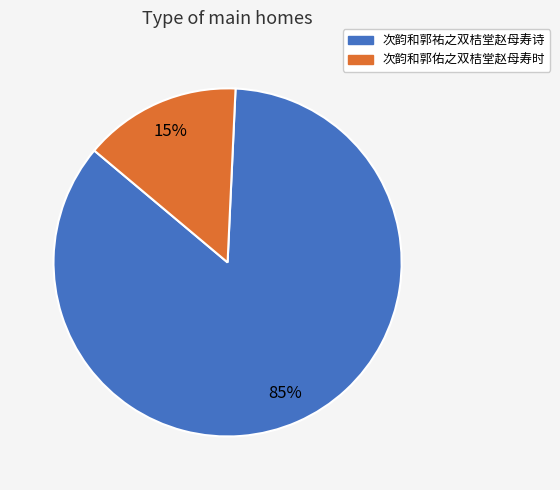

Does 次韵和郭祐之双桔堂赵母寿诗 account for over 50% of the chart?

Yes